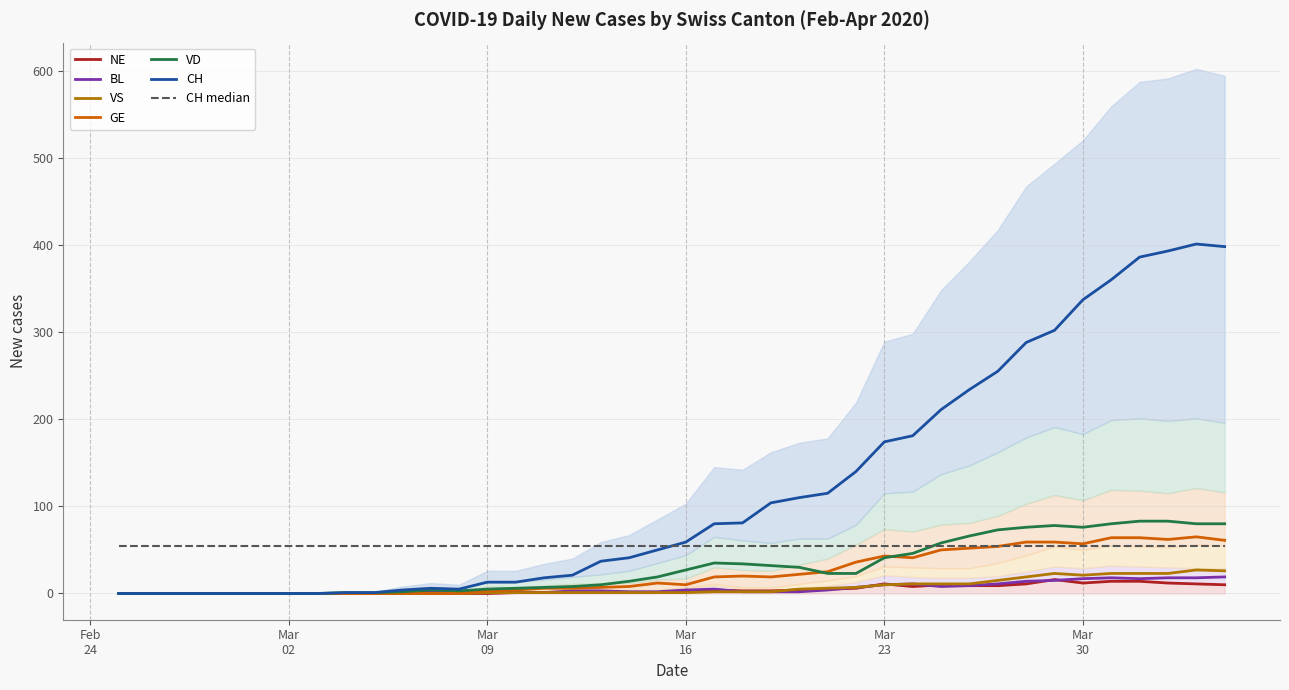

Is it true that GE equals -38 at Mar
09?

False